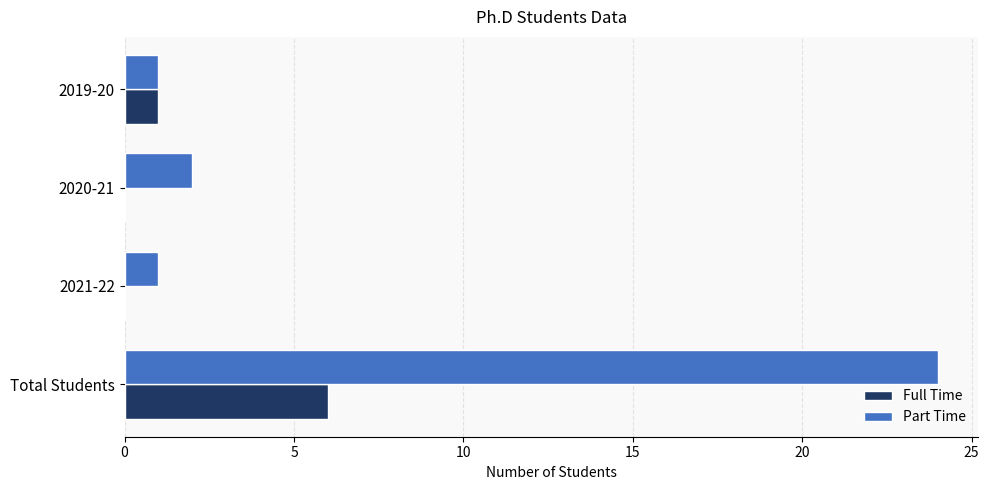

What is the sum of all Full Time values?

7